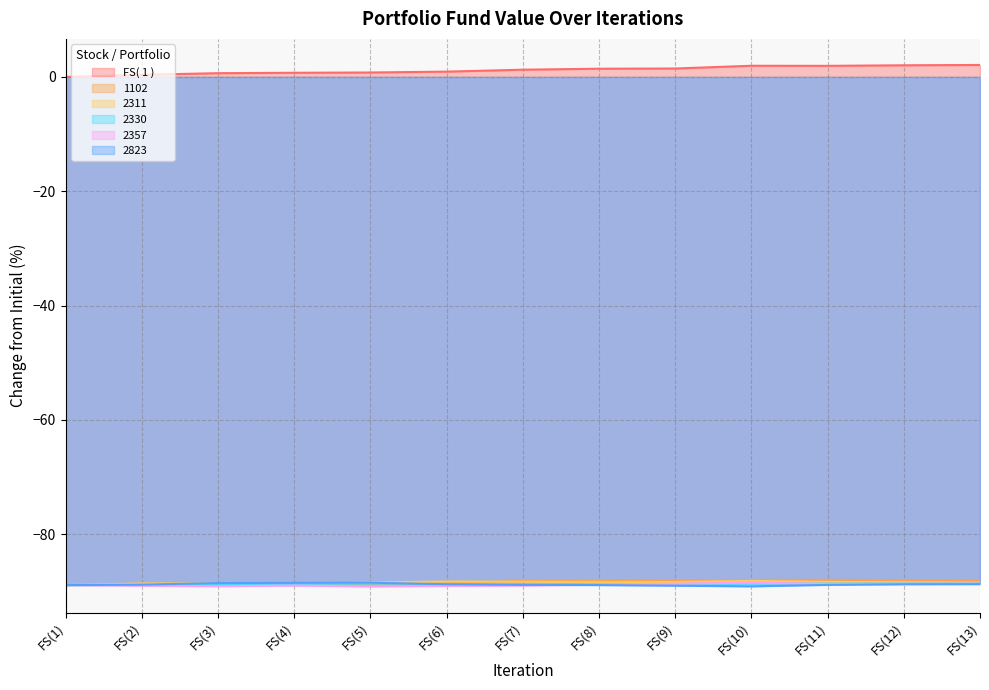

What is the greatest value displayed?

2.1